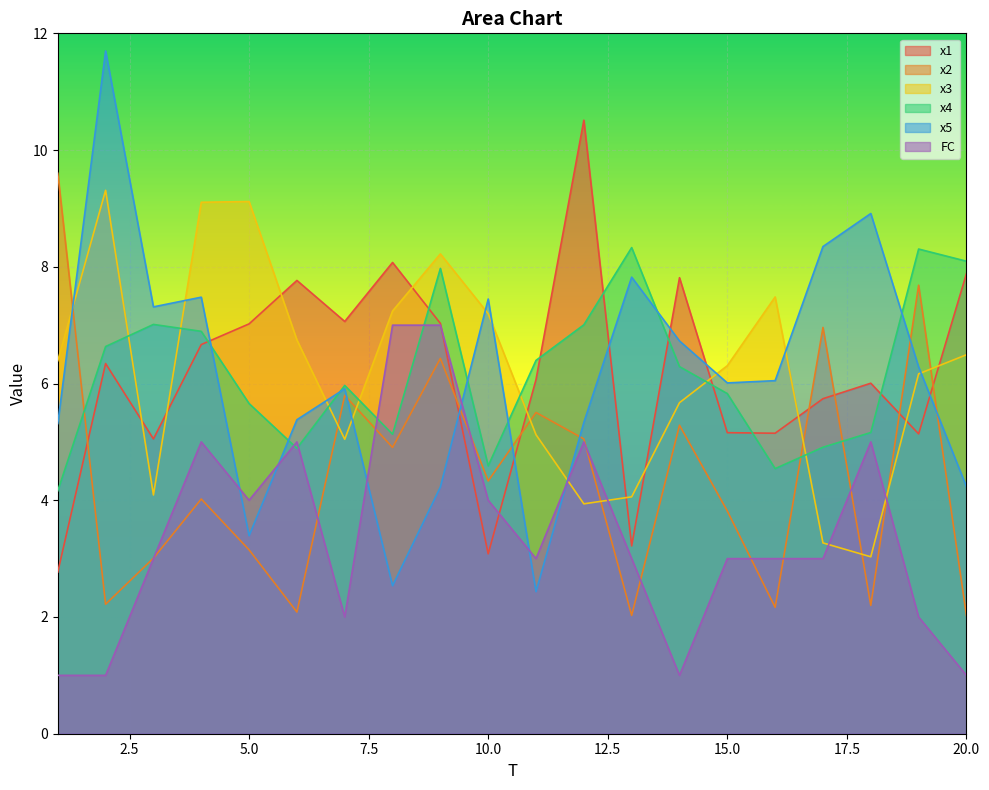

What is the sum of the x5 values at 20 and 8?

6.8